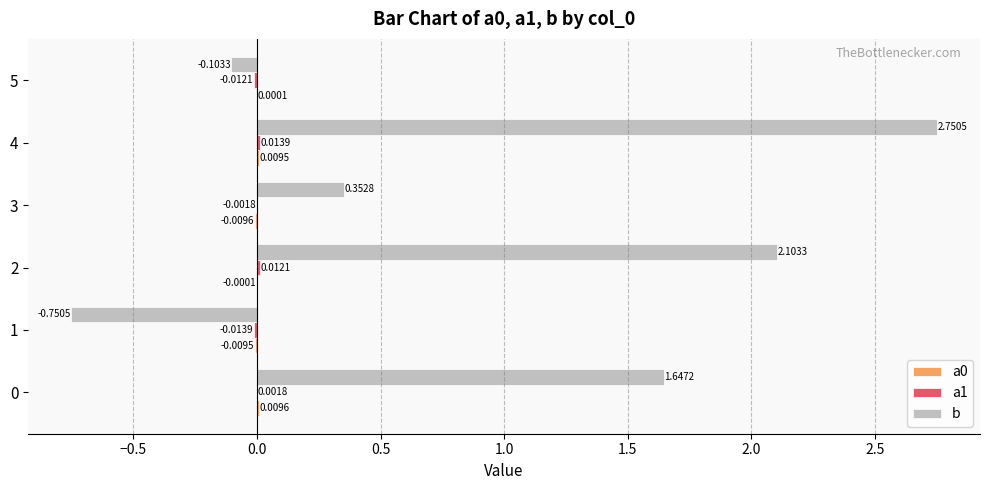

Between 1 and 5, which series saw the biggest shift?

b